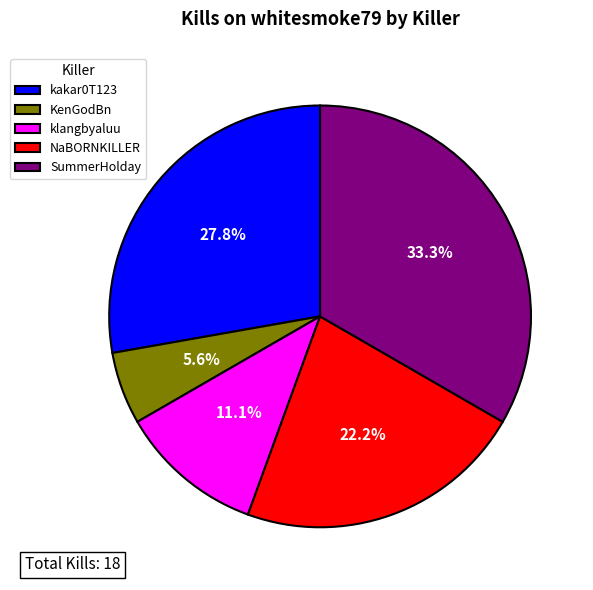

Is it true that klangbyaluu is 21% of the pie?

False